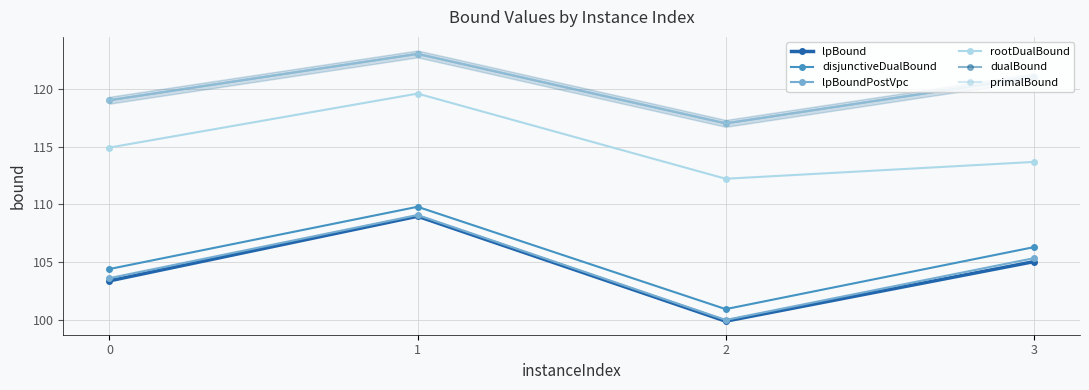

Count the dualBound values in the range 119 to 123.

3